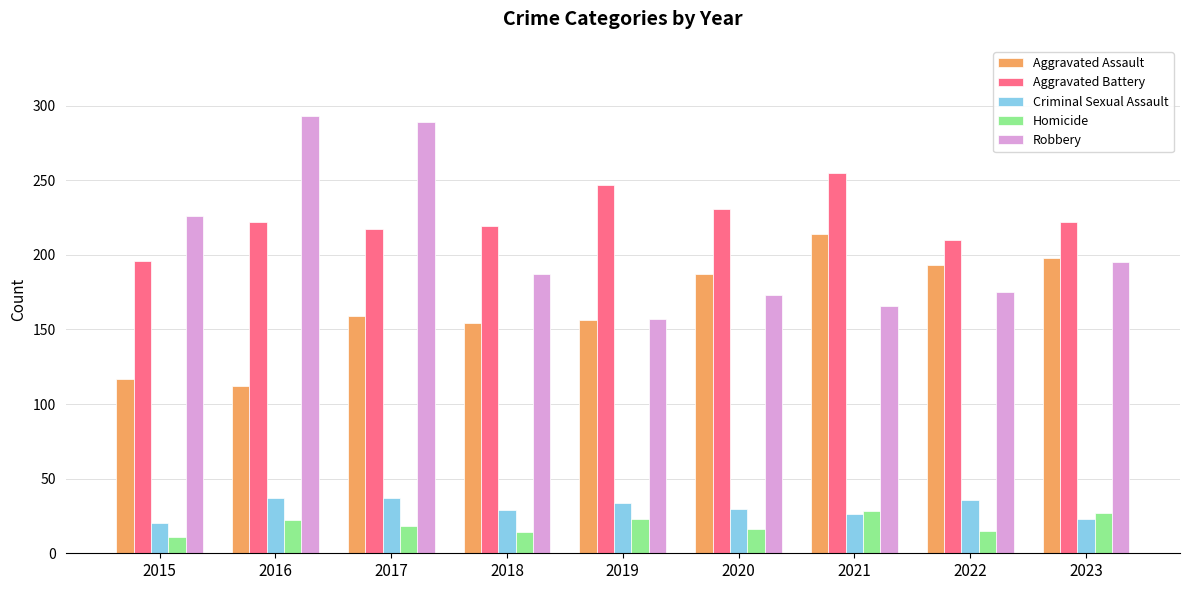

What is the value of the Aggravated Assault bar at the 2nd from the left?

112